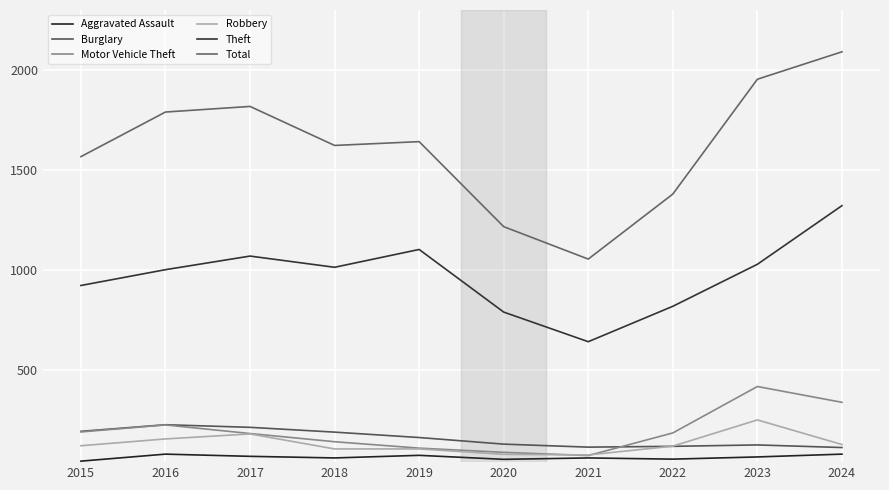

Reading left to right, transcribe all the data shown in this chart.

Aggravated Assault: 2015=45	2016=80	2017=69	2018=61	2019=74	2020=54	2021=61	2022=55	2023=66	2024=80
Burglary: 2015=194	2016=227	2017=214	2018=190	2019=163	2020=130	2021=115	2022=119	2023=126	2024=113
Motor Vehicle Theft: 2015=191	2016=226	2017=183	2018=142	2019=110	2020=89	2021=73	2022=186	2023=418	2024=339
Robbery: 2015=122	2016=156	2017=181	2018=106	2019=106	2020=79	2021=76	2022=120	2023=251	2024=128
Theft: 2015=923	2016=1002	2017=1070	2018=1014	2019=1103	2020=790	2021=642	2022=819	2023=1029	2024=1322
Total: 2015=1567	2016=1790	2017=1818	2018=1623	2019=1642	2020=1217	2021=1055	2022=1380	2023=1954	2024=2091